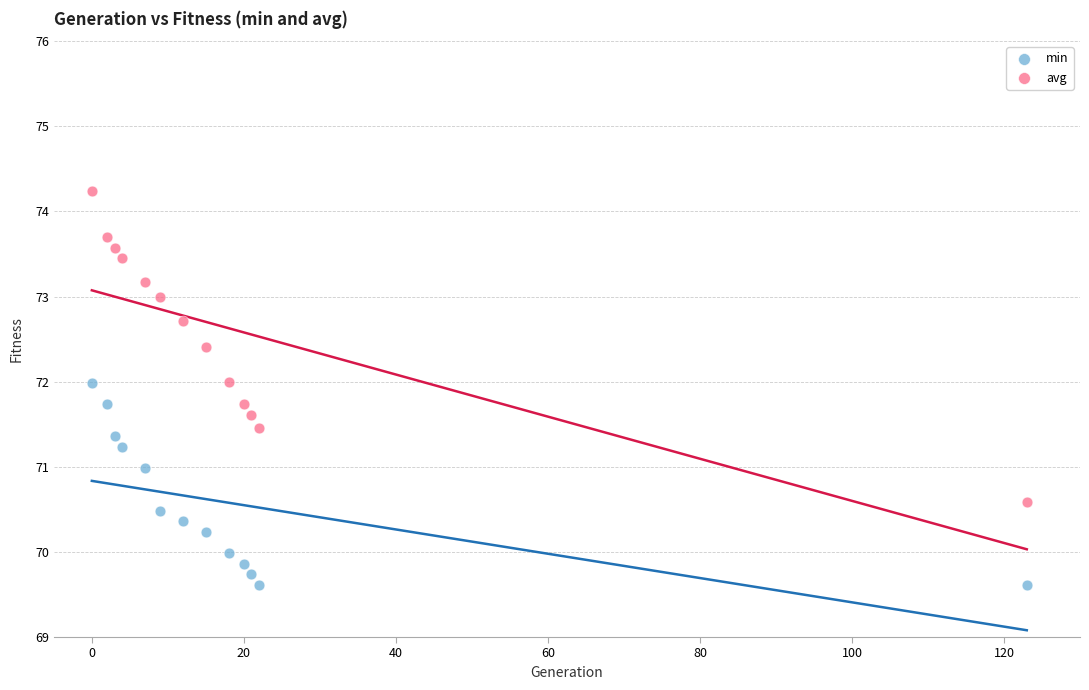

Which series has the widest spread of Y values?

avg